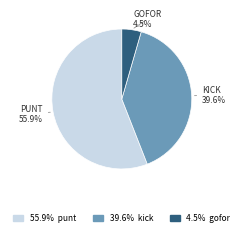

Which slice is the smallest?

4.5% gofor